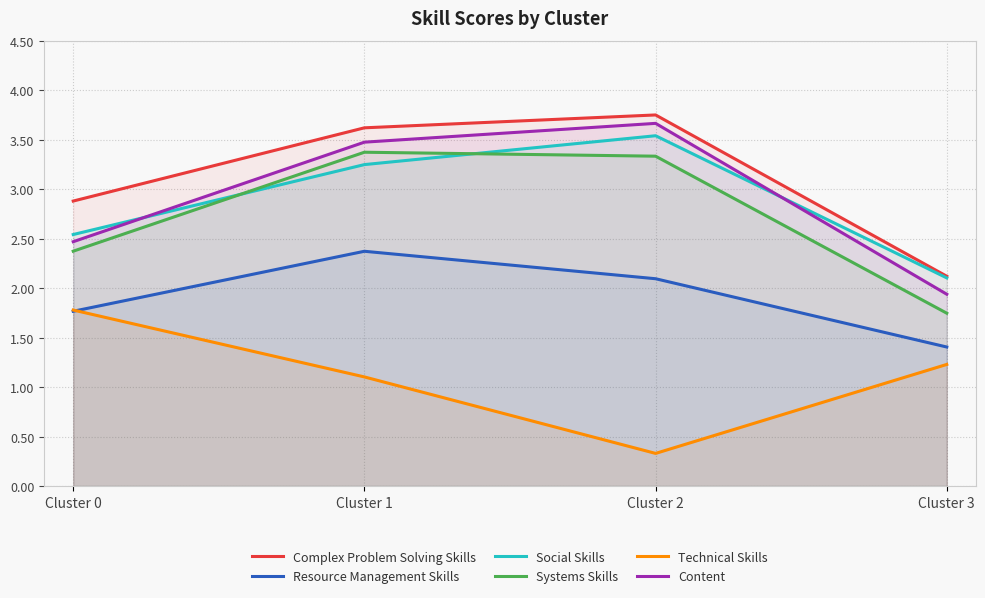

At how many categories does at least one series exceed 2?

4